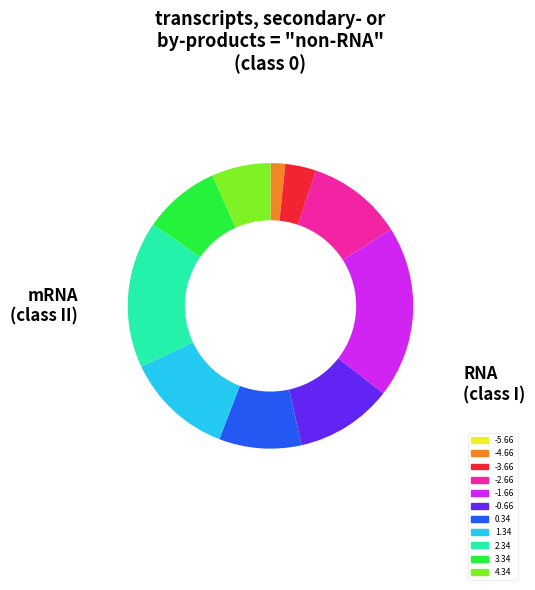

Is the sum of 2.34 and 3.34 greater than half?

No